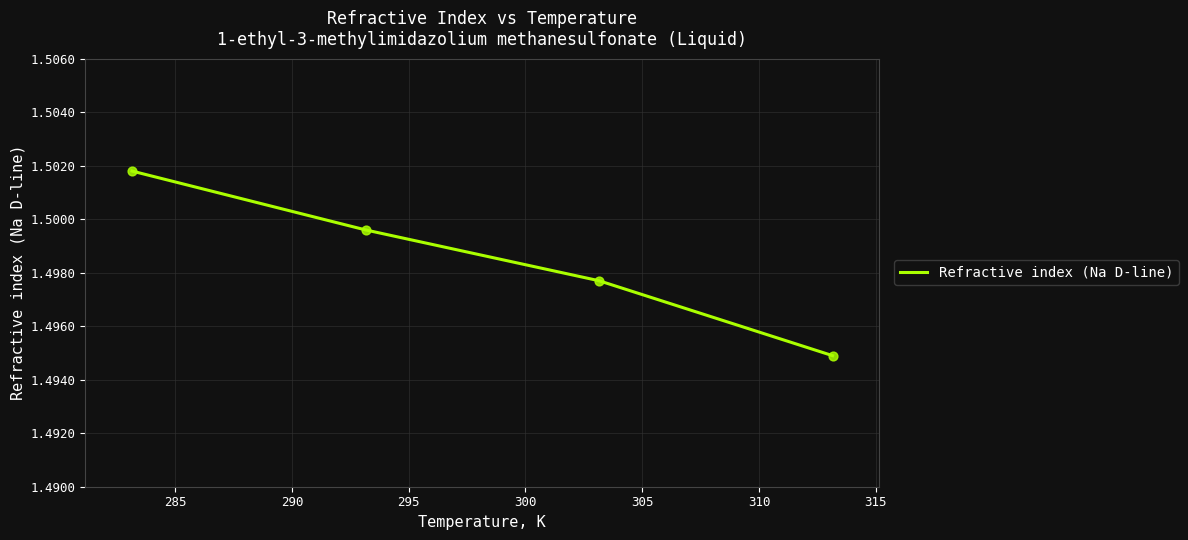

True or false: the data has more than 2 interior local peaks.

False